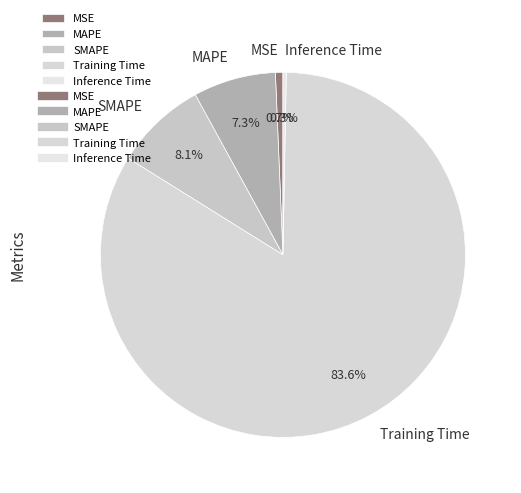

The MAPE slice represents 7% of the pie. True or false?

True